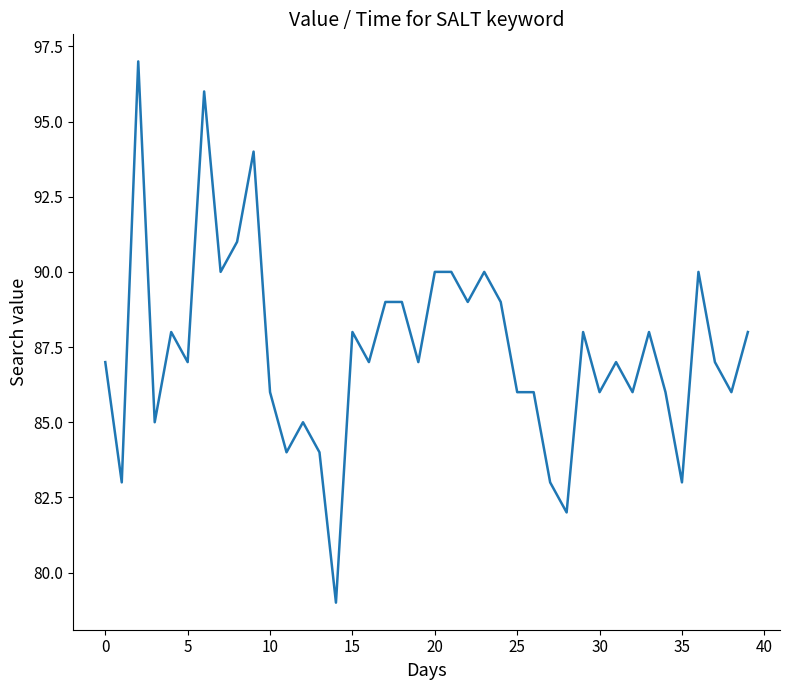

What is the difference between the maximum and minimum values?

18